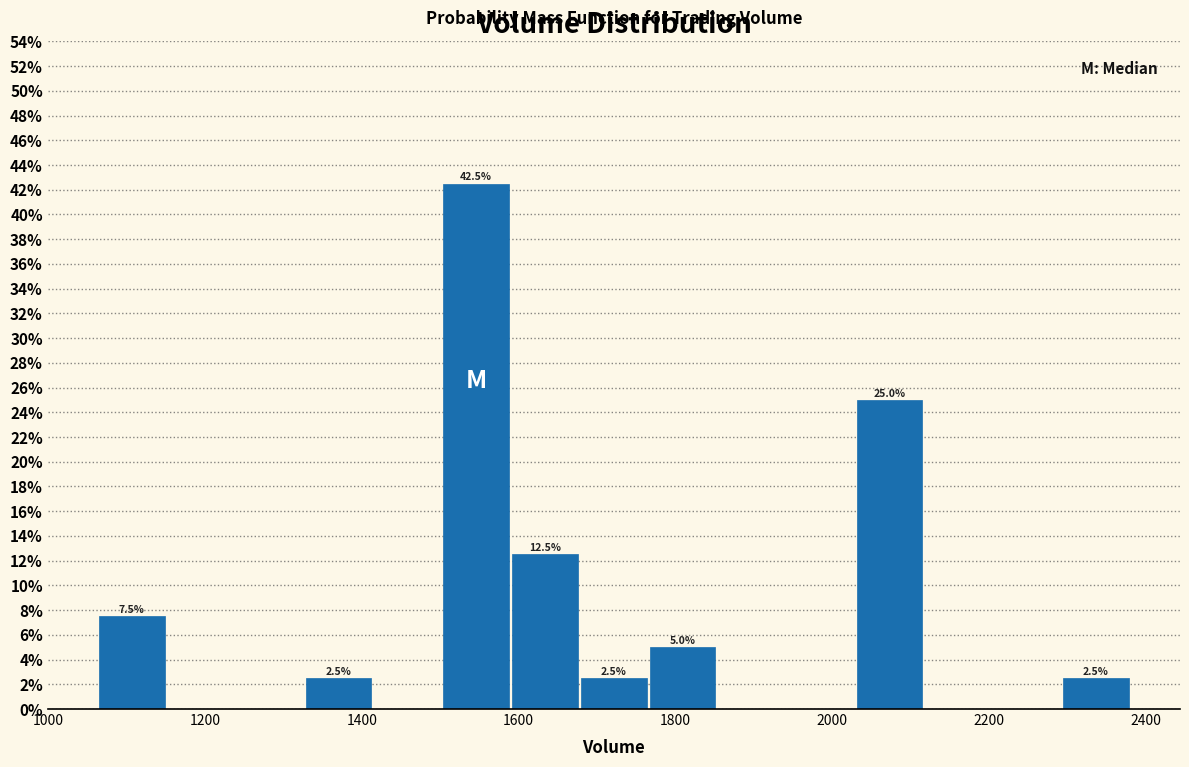

Which range on the x-axis has the tallest bar?

1500 to 1580